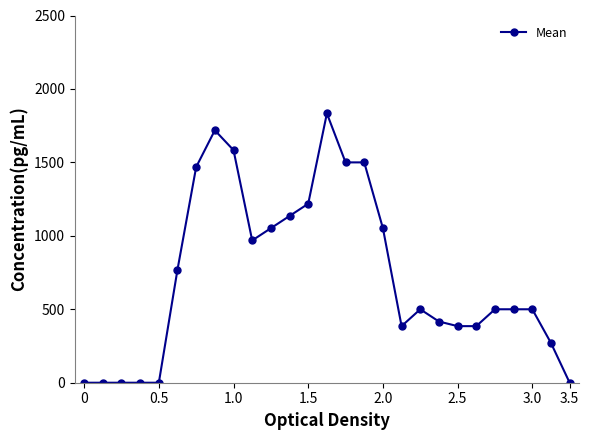

Is this an area chart (filled region under the line)?

No